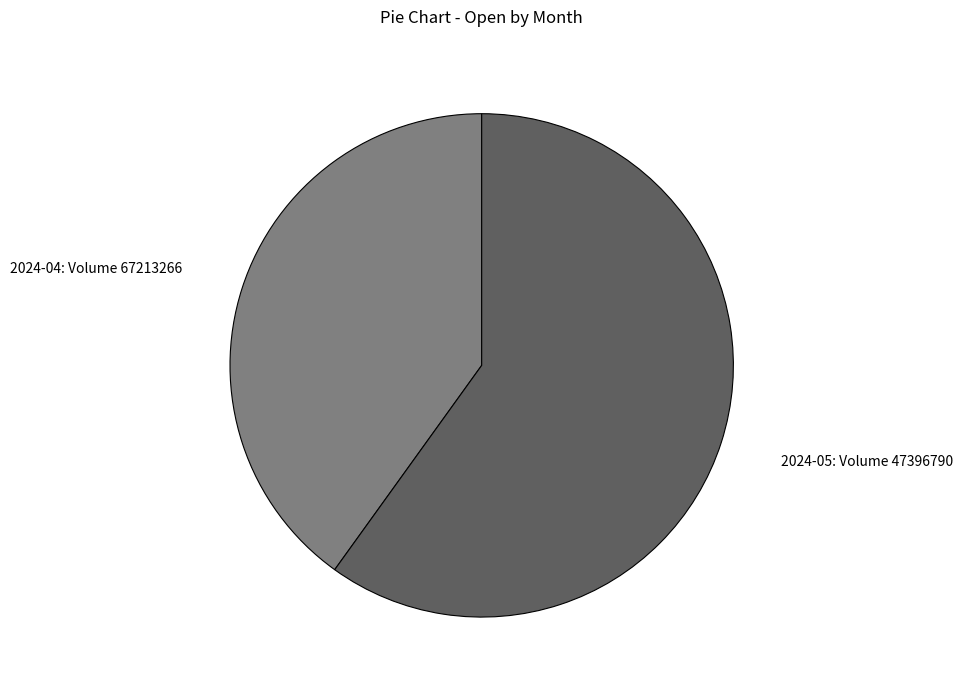

Is it true that 2024-05: Volume 47396790 is 60% of the pie?

True